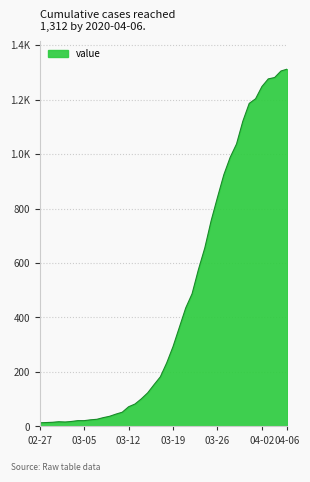

List the labels in order of value, smallest first.

2020-02-27, 2020-02-28, 2020-02-29, 2020-03-02, 2020-03-01, 2020-03-03, 2020-03-04, 2020-03-05, 2020-03-06, 2020-03-07, 2020-03-08, 2020-03-09, 2020-03-10, 2020-03-11, 2020-03-12, 2020-03-13, 2020-03-14, 2020-03-15, 2020-03-16, 2020-03-17, 2020-03-18, 2020-03-19, 2020-03-20, 2020-03-21, 2020-03-22, 2020-03-23, 2020-03-24, 2020-03-25, 2020-03-26, 2020-03-27, 2020-03-28, 2020-03-29, 2020-03-30, 2020-03-31, 2020-04-01, 2020-04-02, 2020-04-03, 2020-04-04, 2020-04-05, 2020-04-06